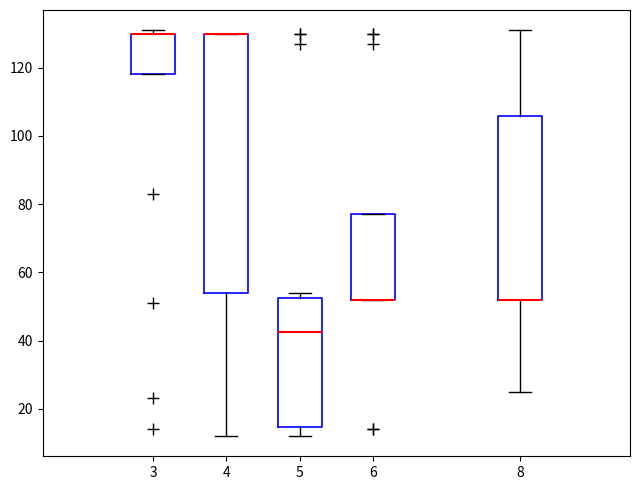

Where is the upper edge of the box at x = 6 on the y-axis? The values are not printed on the chart, so give them approximately, as read against the axis.

78